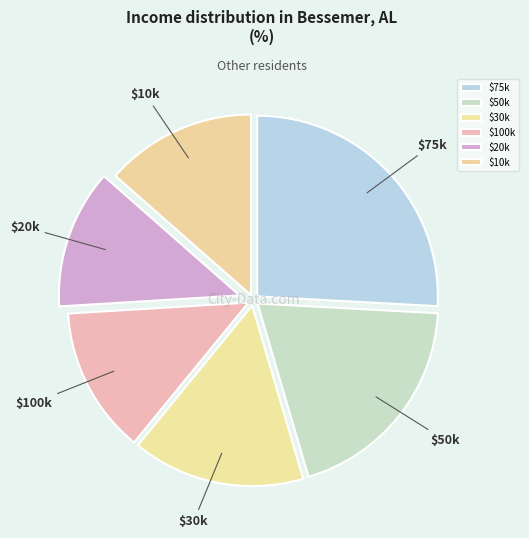

Is it true that $75k is 32% of the pie?

False